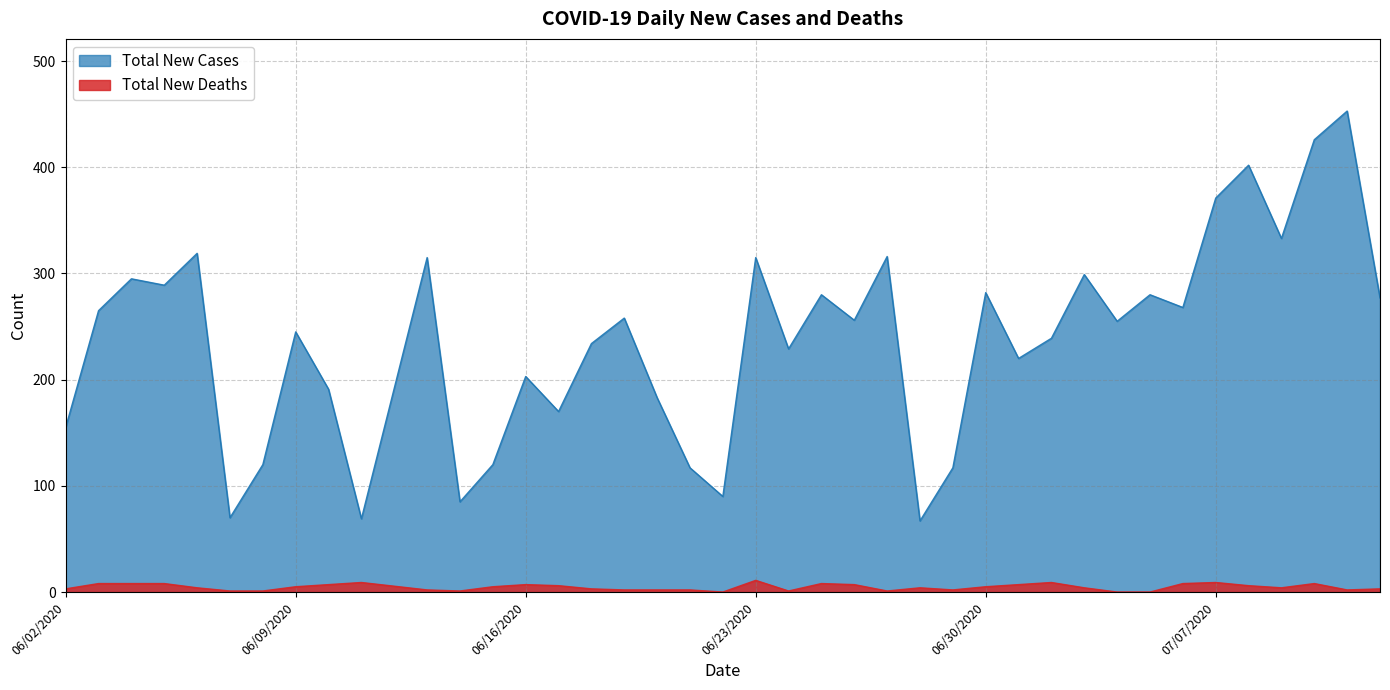

True or false: Total New Deaths has a value of 1 at 06/17/2020.

False